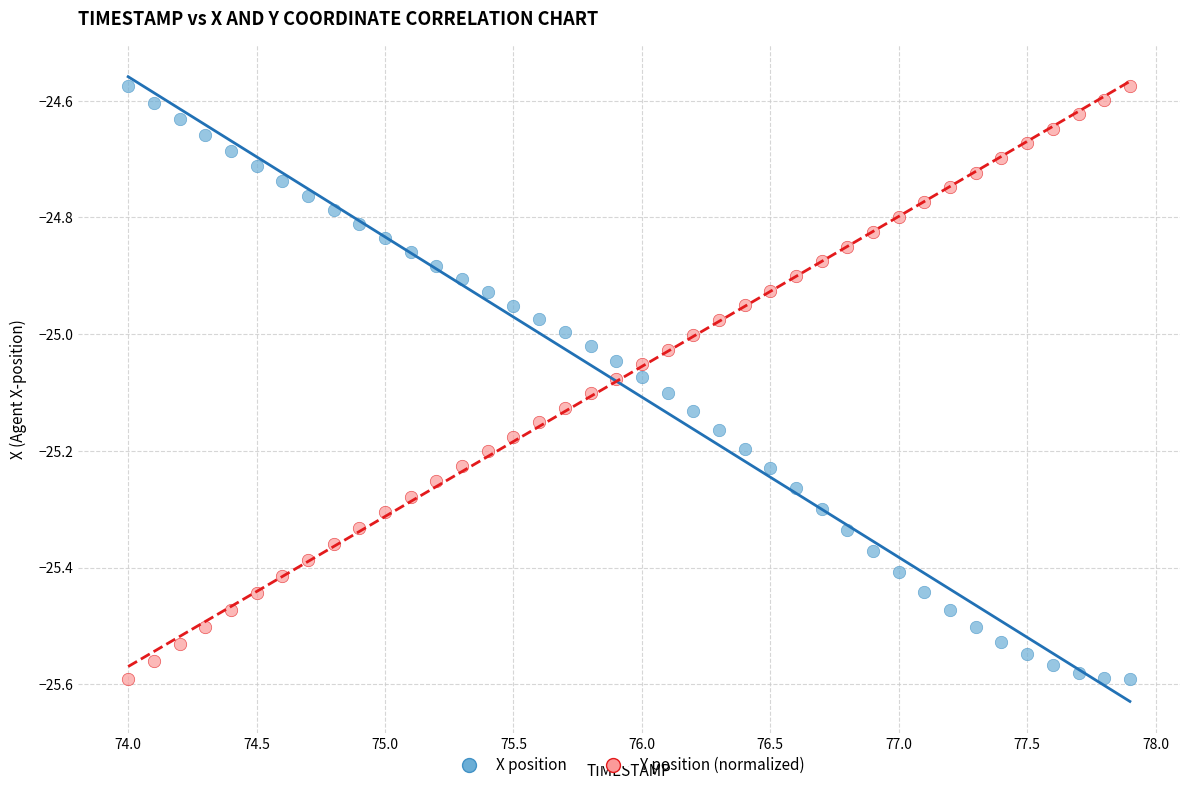

Across all data points, what is the range of Y values (max minus min)?

1.0